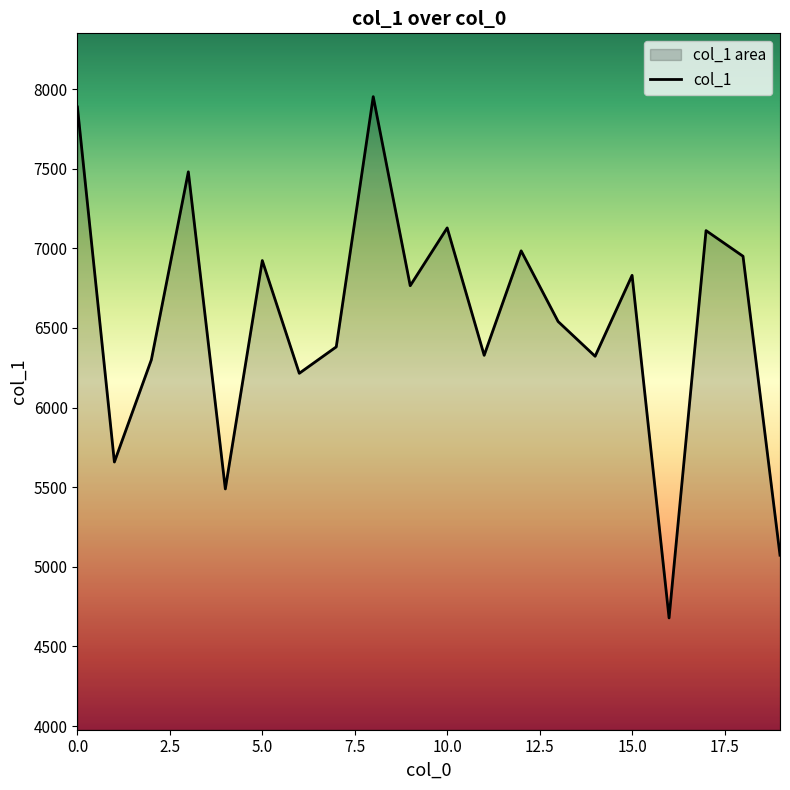

What is the smallest value displayed?

4679